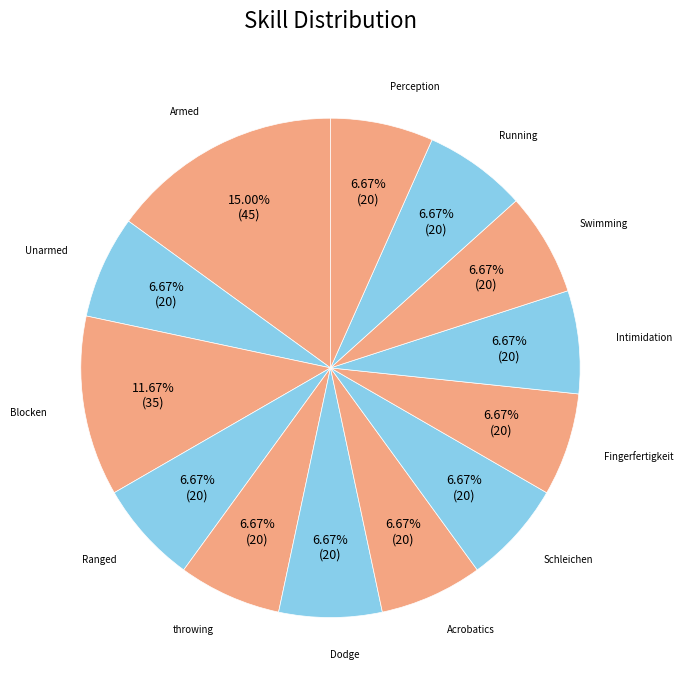

To the nearest percent, what portion does Unarmed represent?

7%